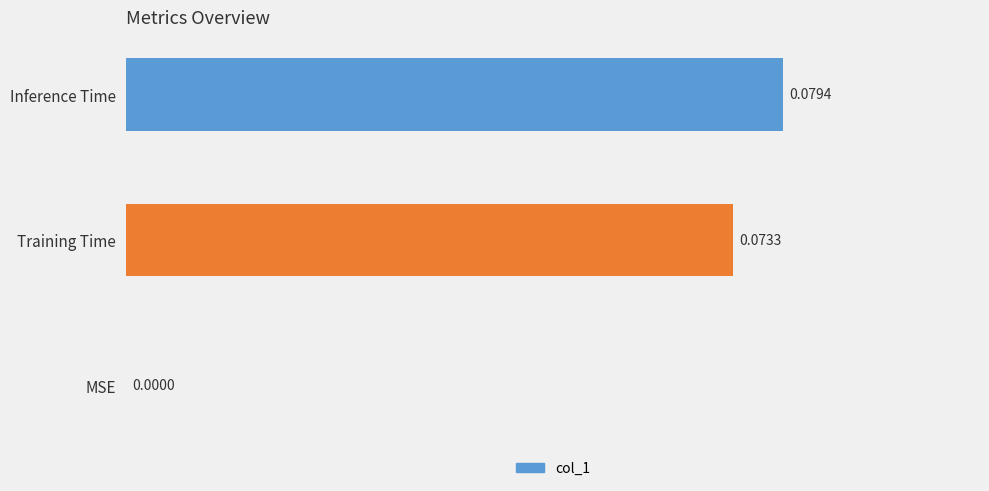

How many values are above zero?

2